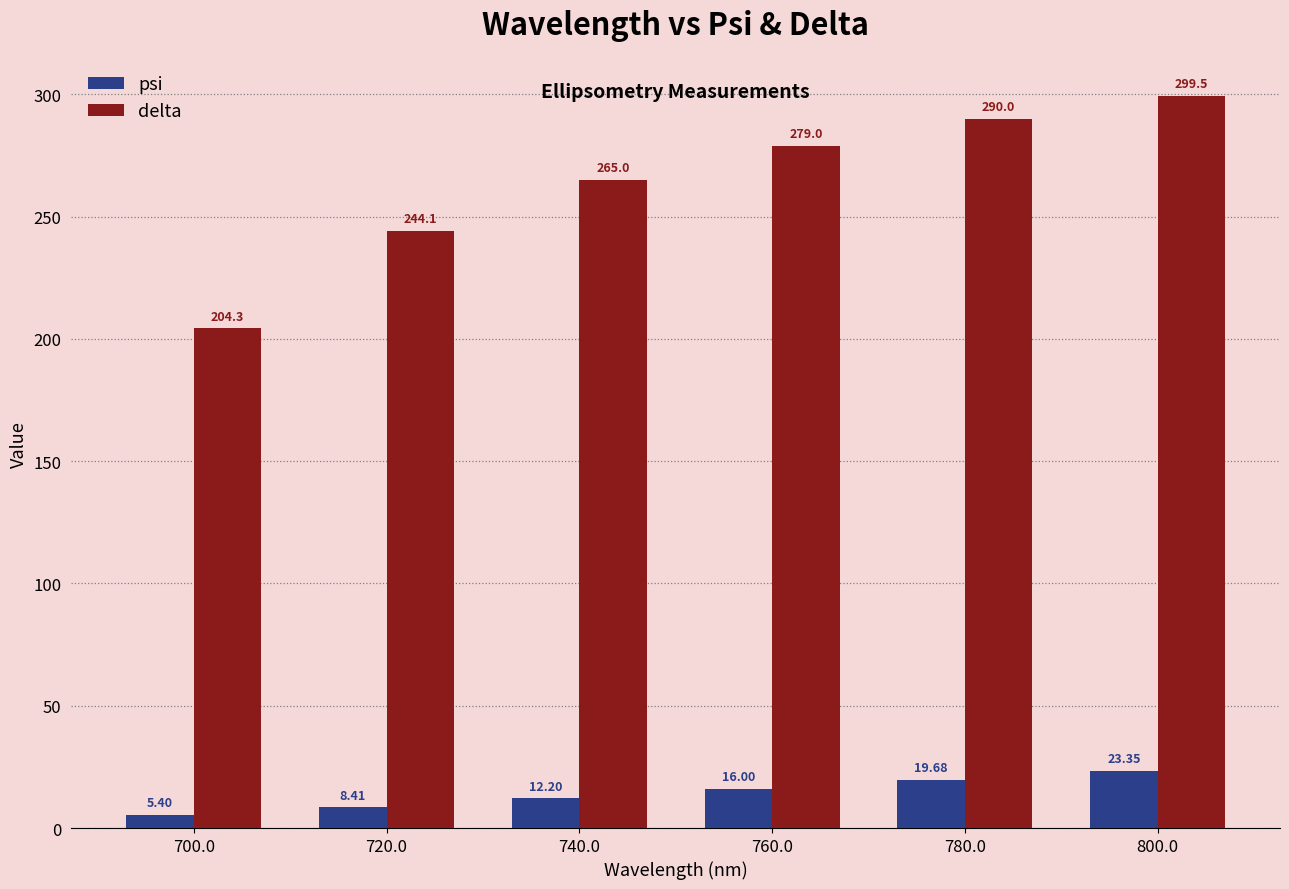

List the series in order of their overall mean, lowest first.

psi, delta